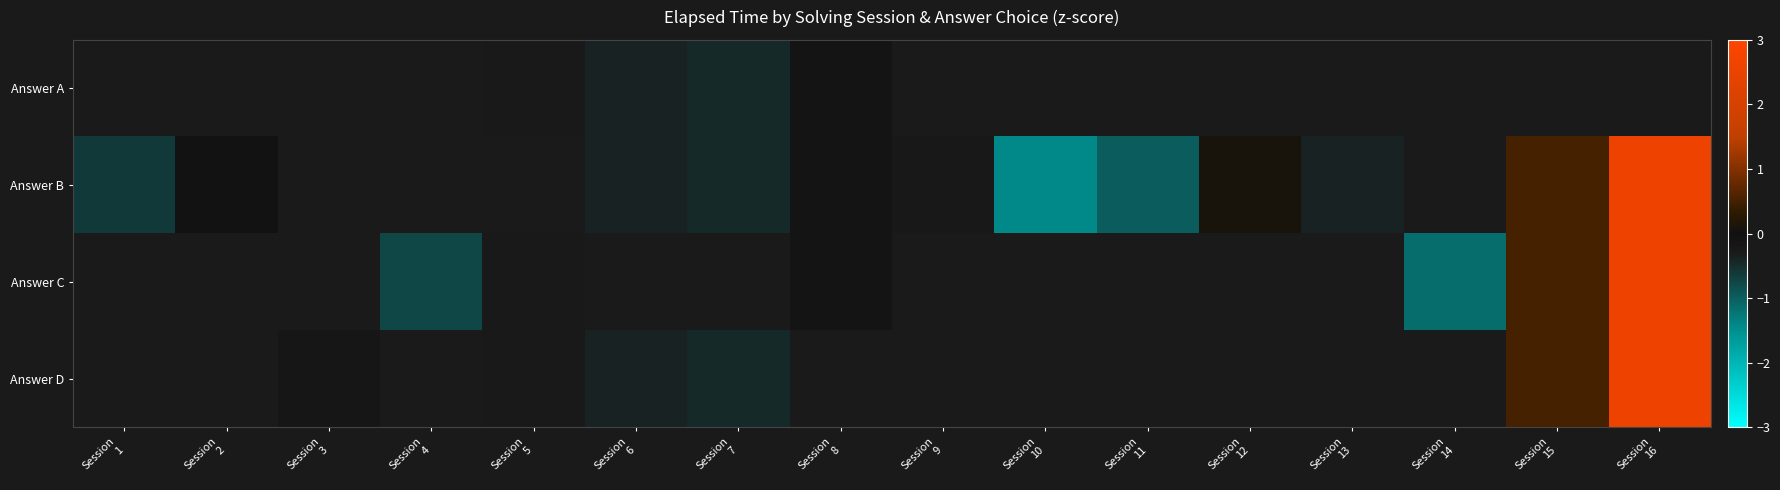

Is the value of Answer A at Session 14 greater than the value of Answer B at Session 2?

No